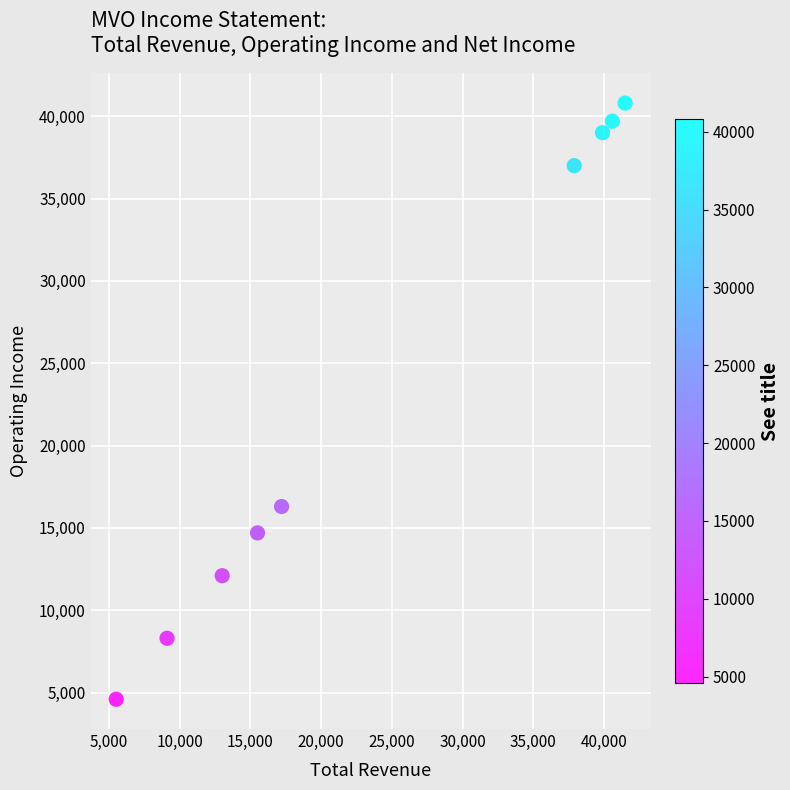

What Y value in the scatter plot is closest to 22700?

16300